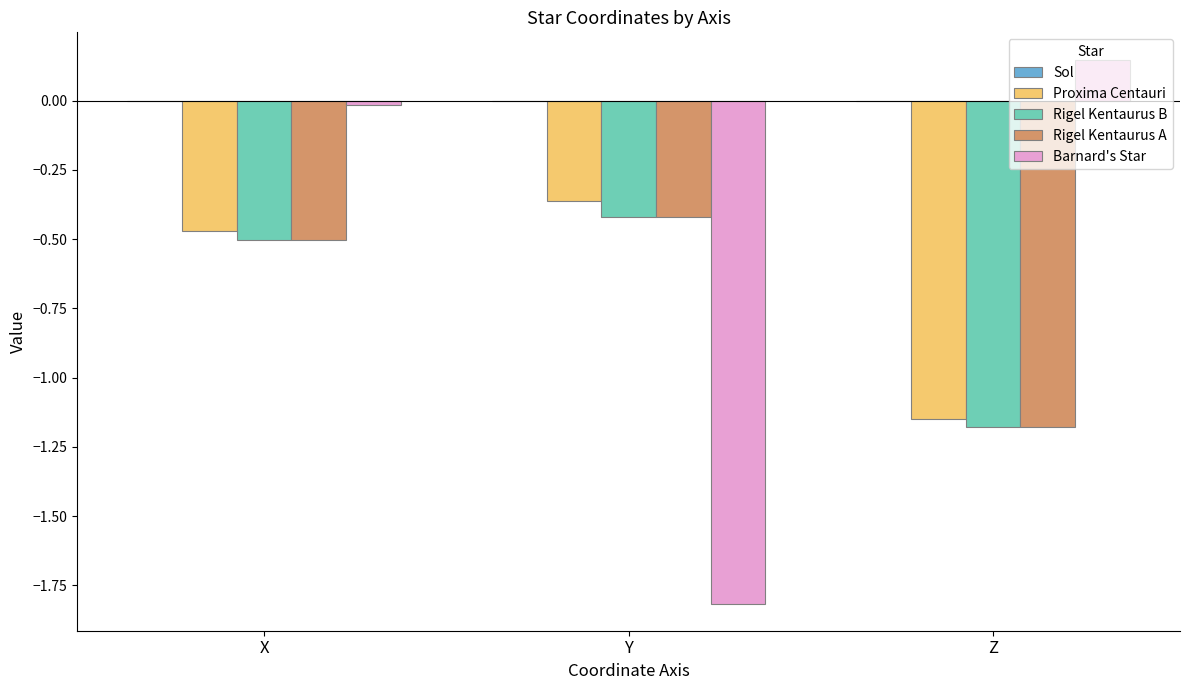

What value does the Barnard's Star series have at Y?

-1.8